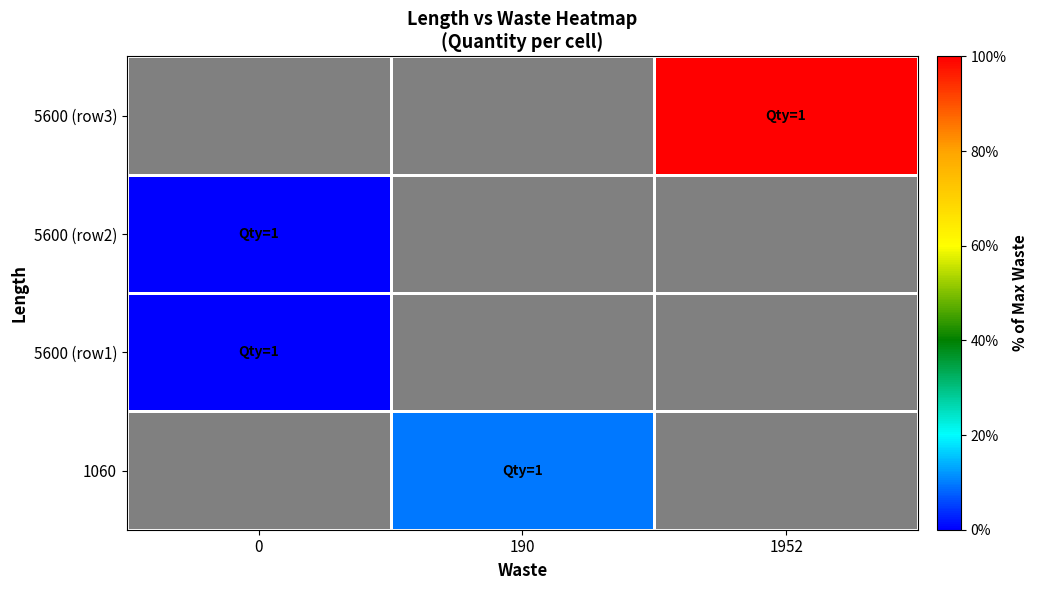

Count the number of categories in the chart.

3